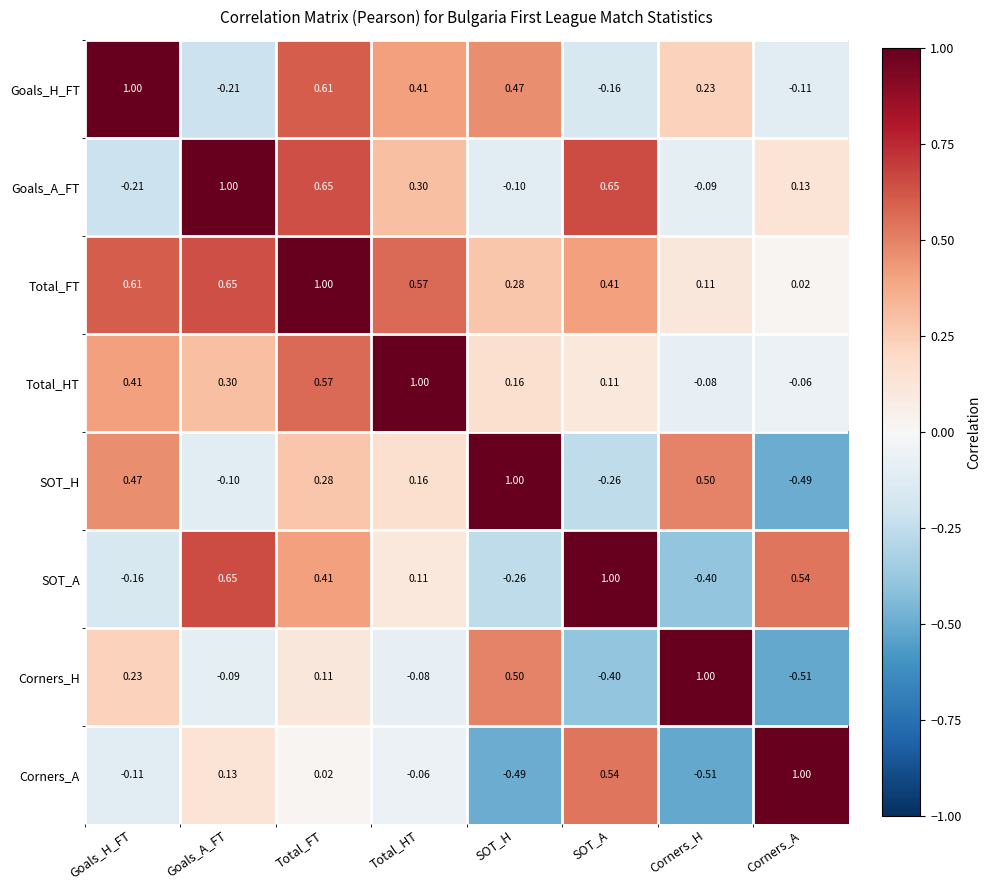

Is the value of Total_HT at SOT_H greater than the value of Goals_A_FT at Corners_A?

Yes